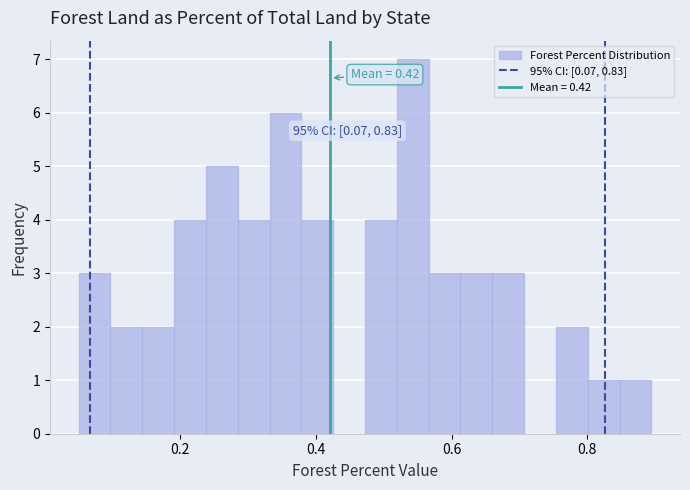

Around what value on the x-axis is the tallest bar? Give the approximate position of its centre, as read against the axis.

0.54